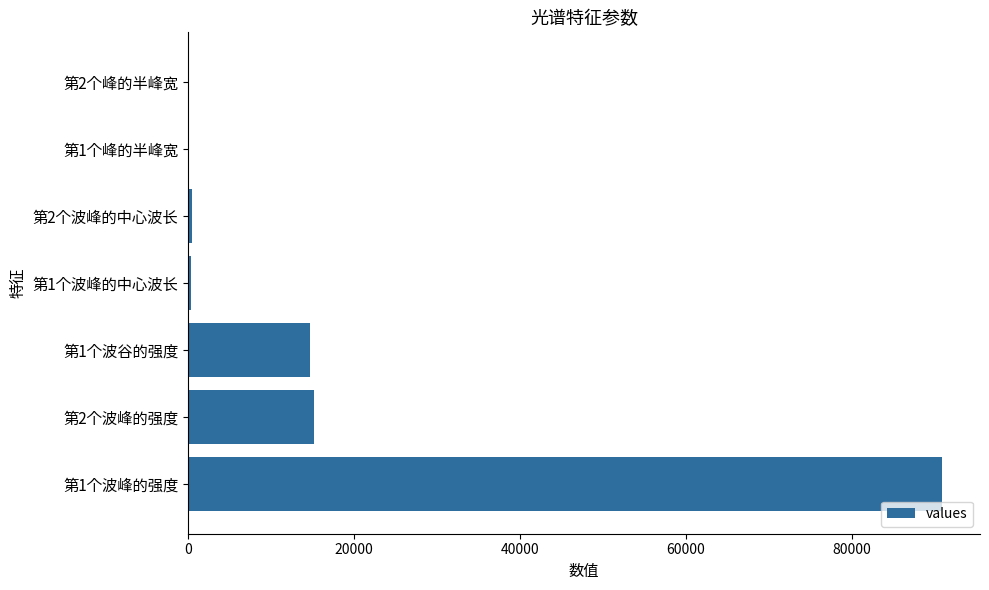

What is the greatest value displayed?

90937.5